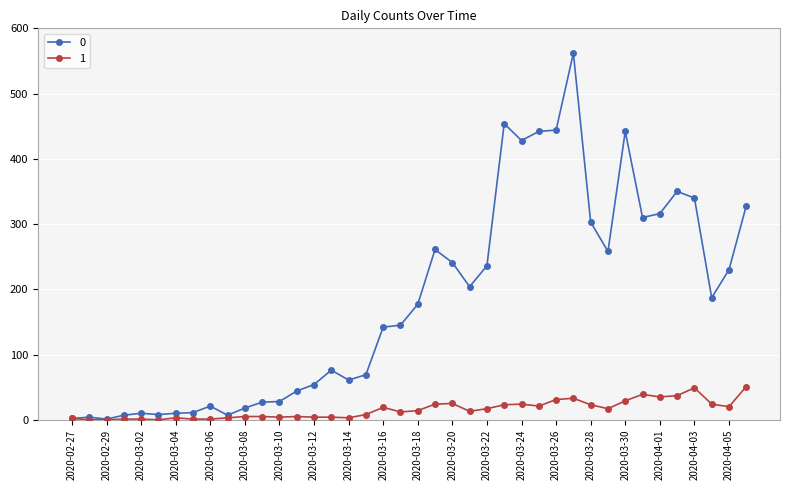

Rank the series by their average value, from lowest to highest.

1, 0